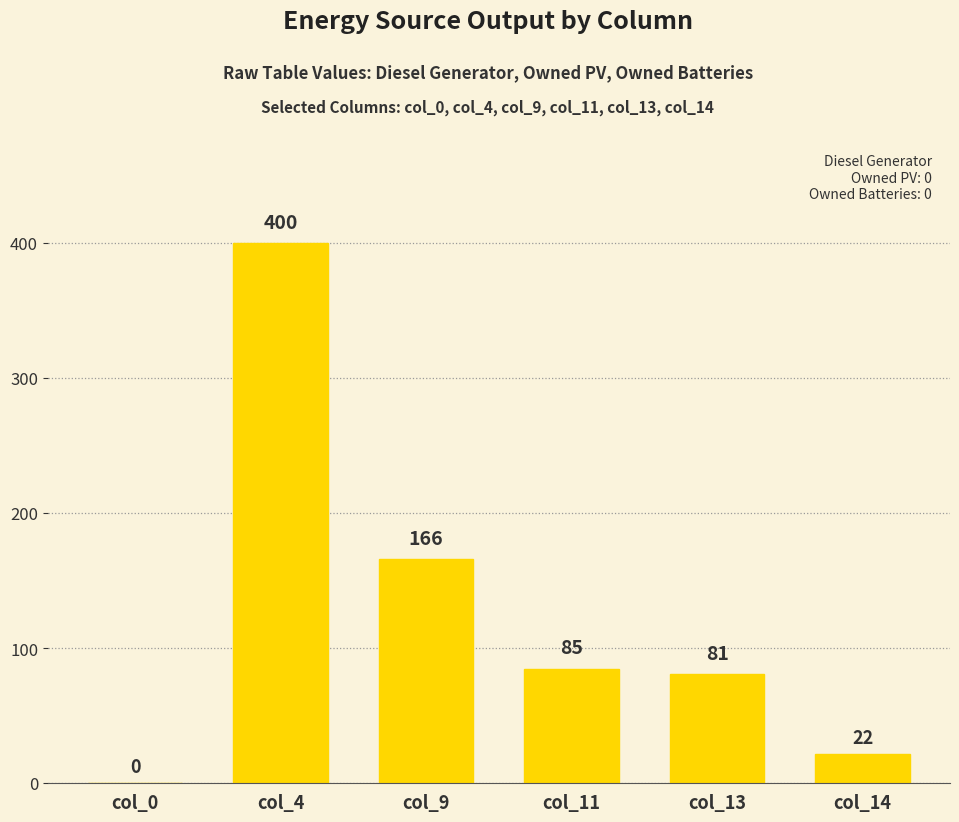

What is the average value?

126